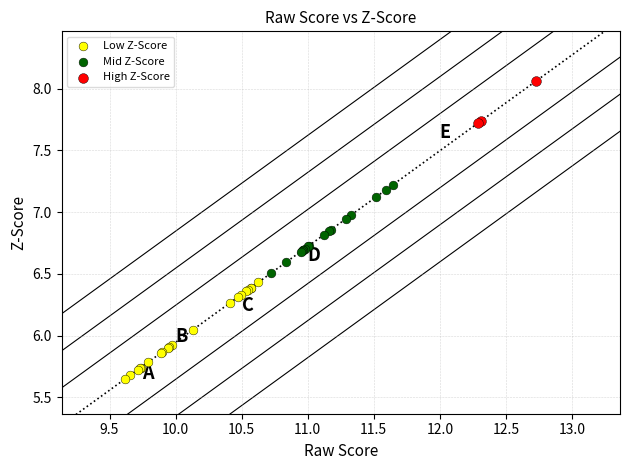

Which series contains the highest Y value?

High Z-Score